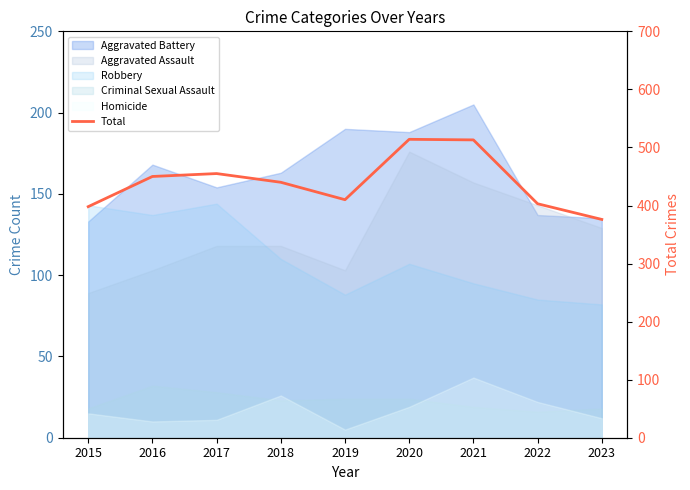

What is the difference between the maximum and minimum values?

138